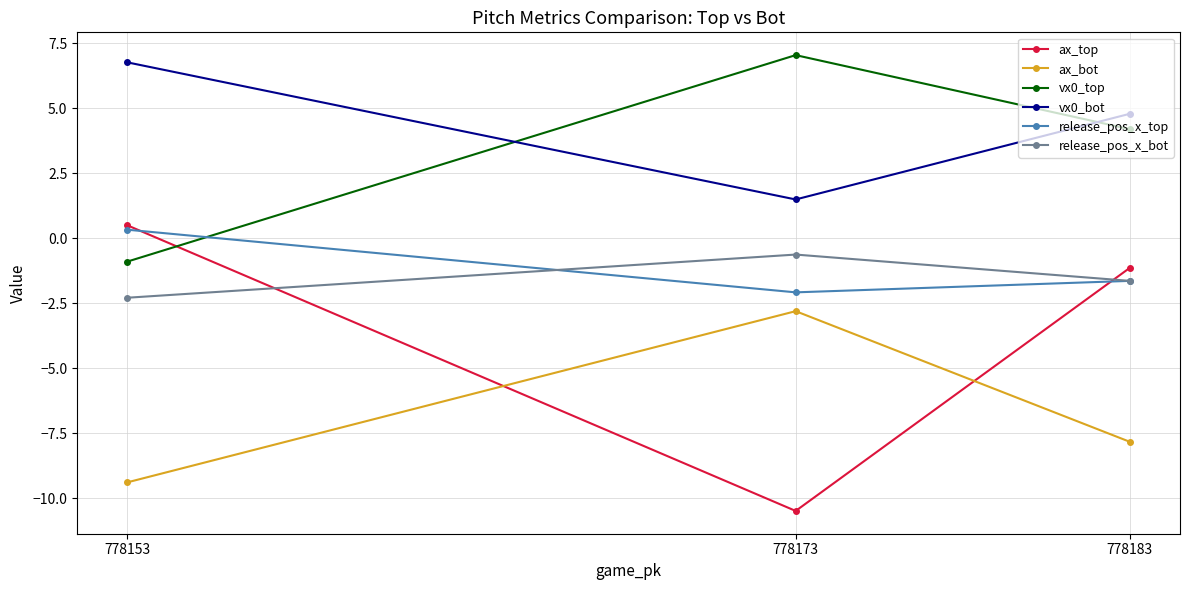

Reading right to left, what are all the values shown in this chart?

ax_top: 778183=-1.1	778173=-10.5	778153=0.5
ax_bot: 778183=-7.8	778173=-2.8	778153=-9.4
vx0_top: 778183=4.2	778173=7.1	778153=-0.9
vx0_bot: 778183=4.8	778173=1.5	778153=6.8
release_pos_x_top: 778183=-1.6	778173=-2.1	778153=0.3
release_pos_x_bot: 778183=-1.6	778173=-0.6	778153=-2.3